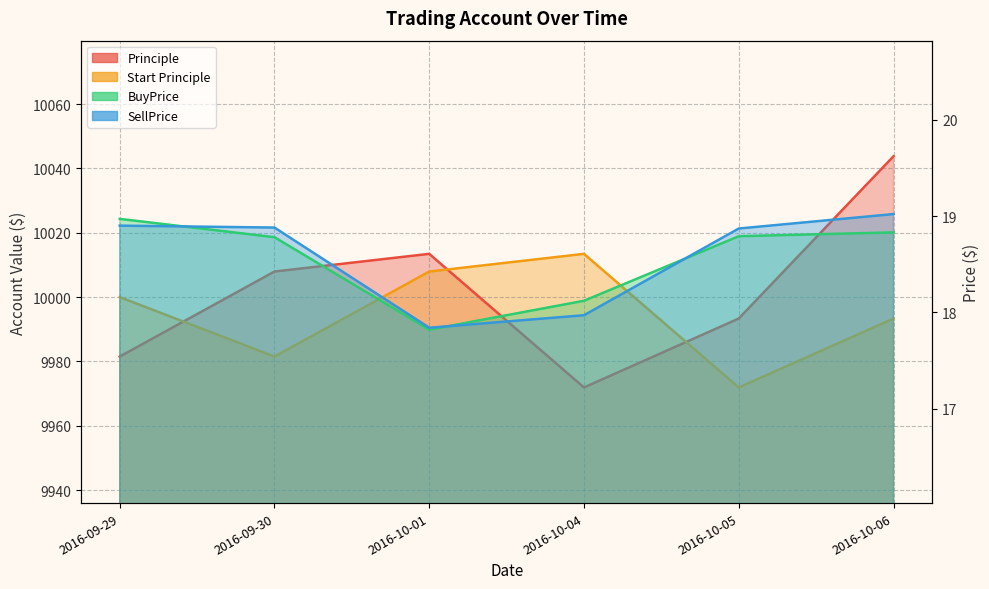

What is the average value of the BuyPrice series?

18.6